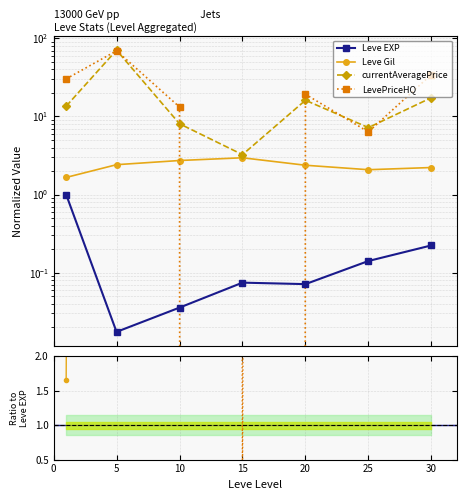

Which series has the largest total across all categories?

LevePriceHQ